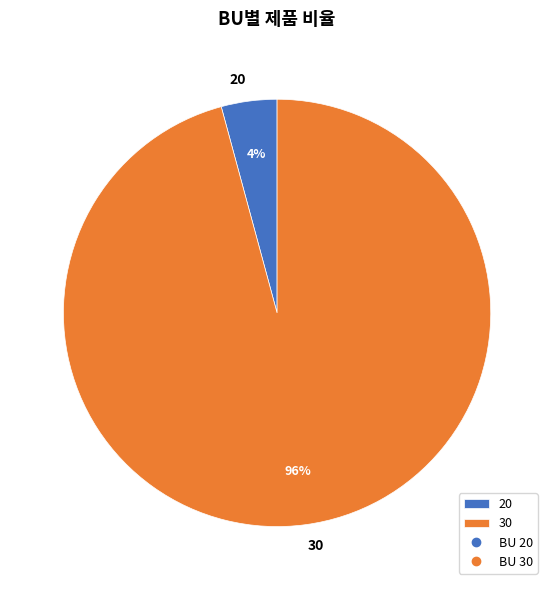

The 30 slice represents 90% of the pie. True or false?

False